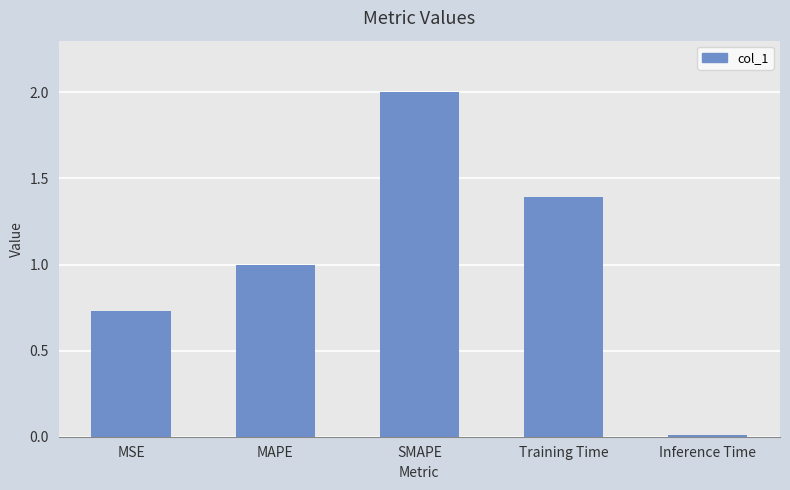

List the labels in order of value, smallest first.

Inference Time, MSE, MAPE, Training Time, SMAPE